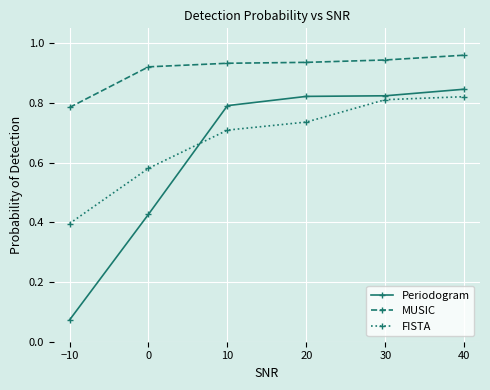

True or false: Periodogram has a value of 0.8 at 40.

True